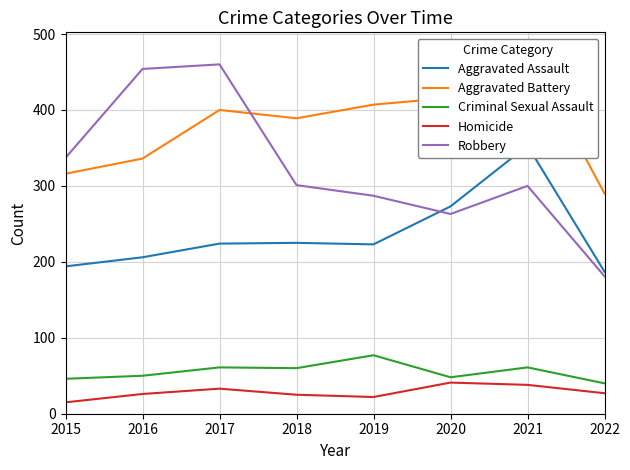

At which label is Robbery closest to 320?

2015